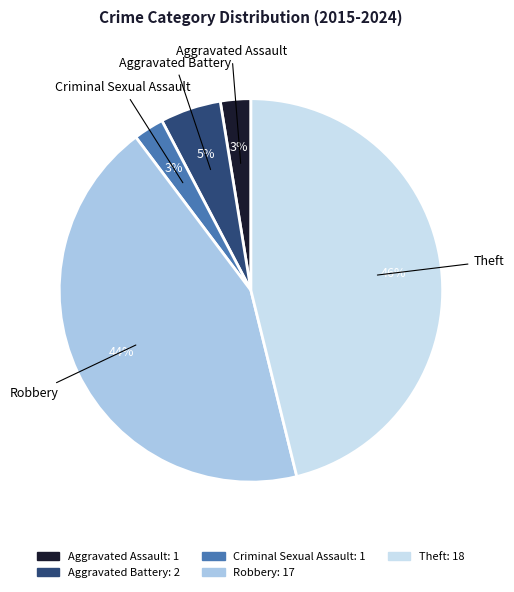

To the nearest percent, what percentage of the pie is Criminal Sexual Assault?

3%